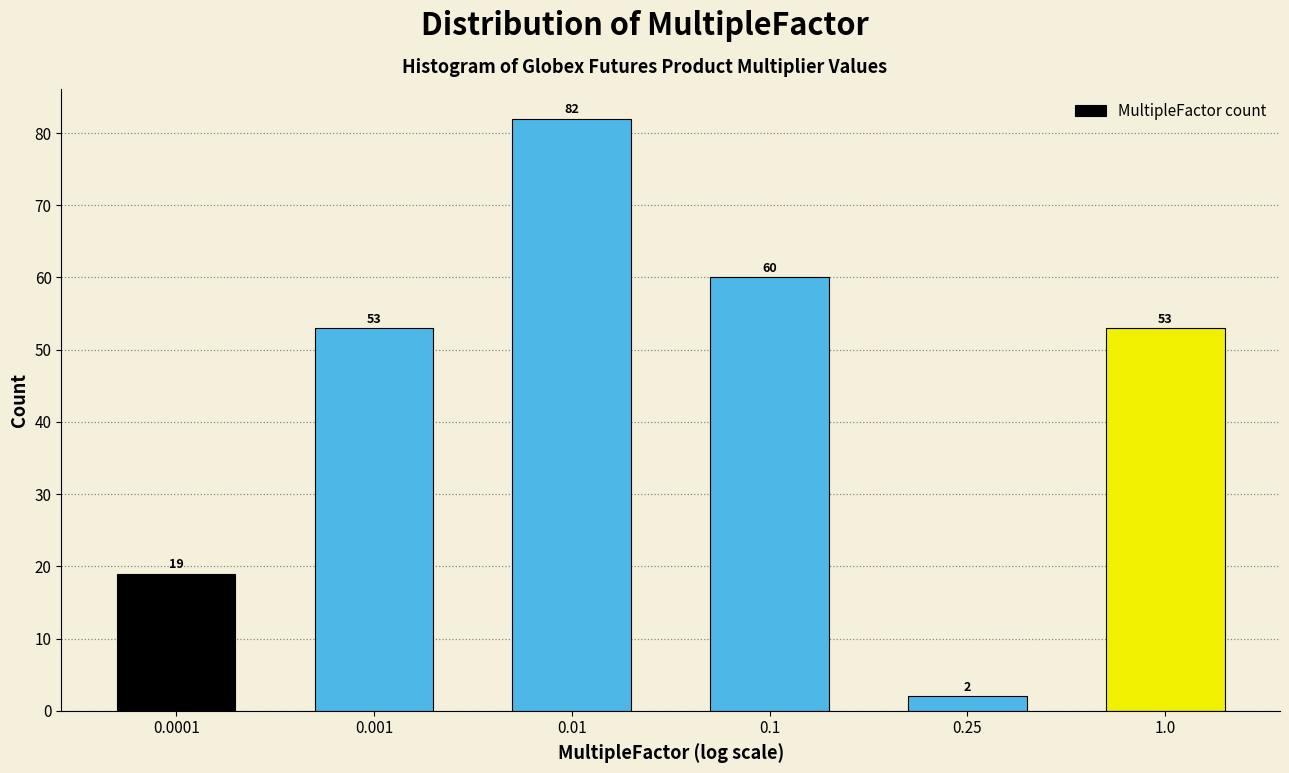

Reading right to left, what are all the values shown in this chart?

53	2	60	82	53	19